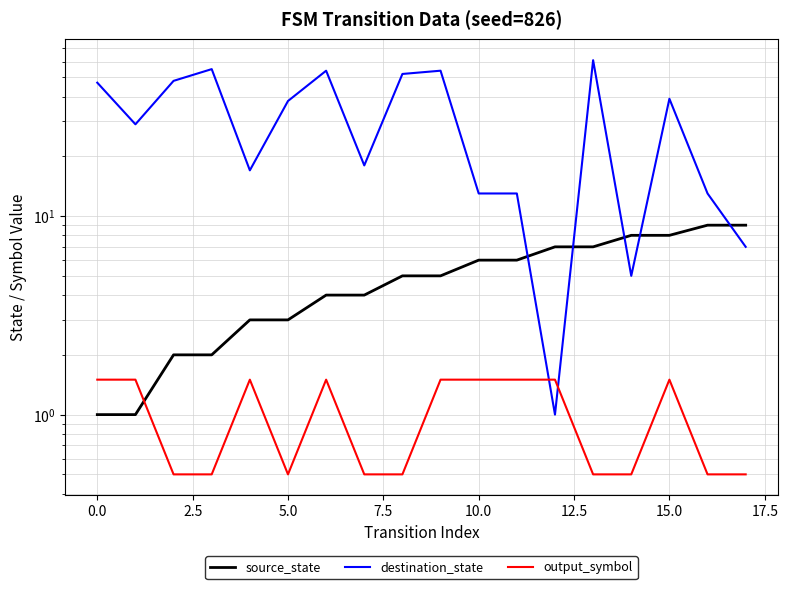

What are all the series names shown in the legend?

source_state, destination_state, output_symbol